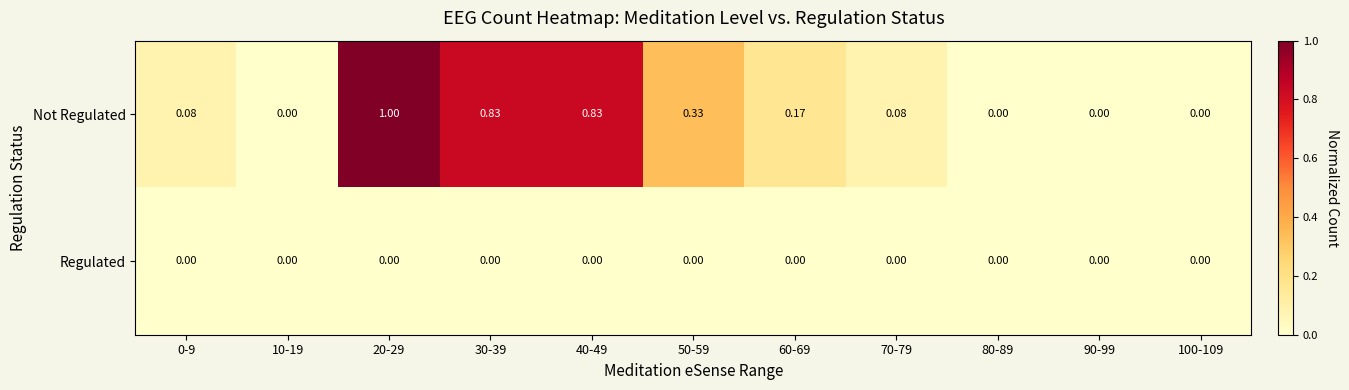

Is the value of Not Regulated at 20-29 greater than the value of Regulated at 20-29?

Yes